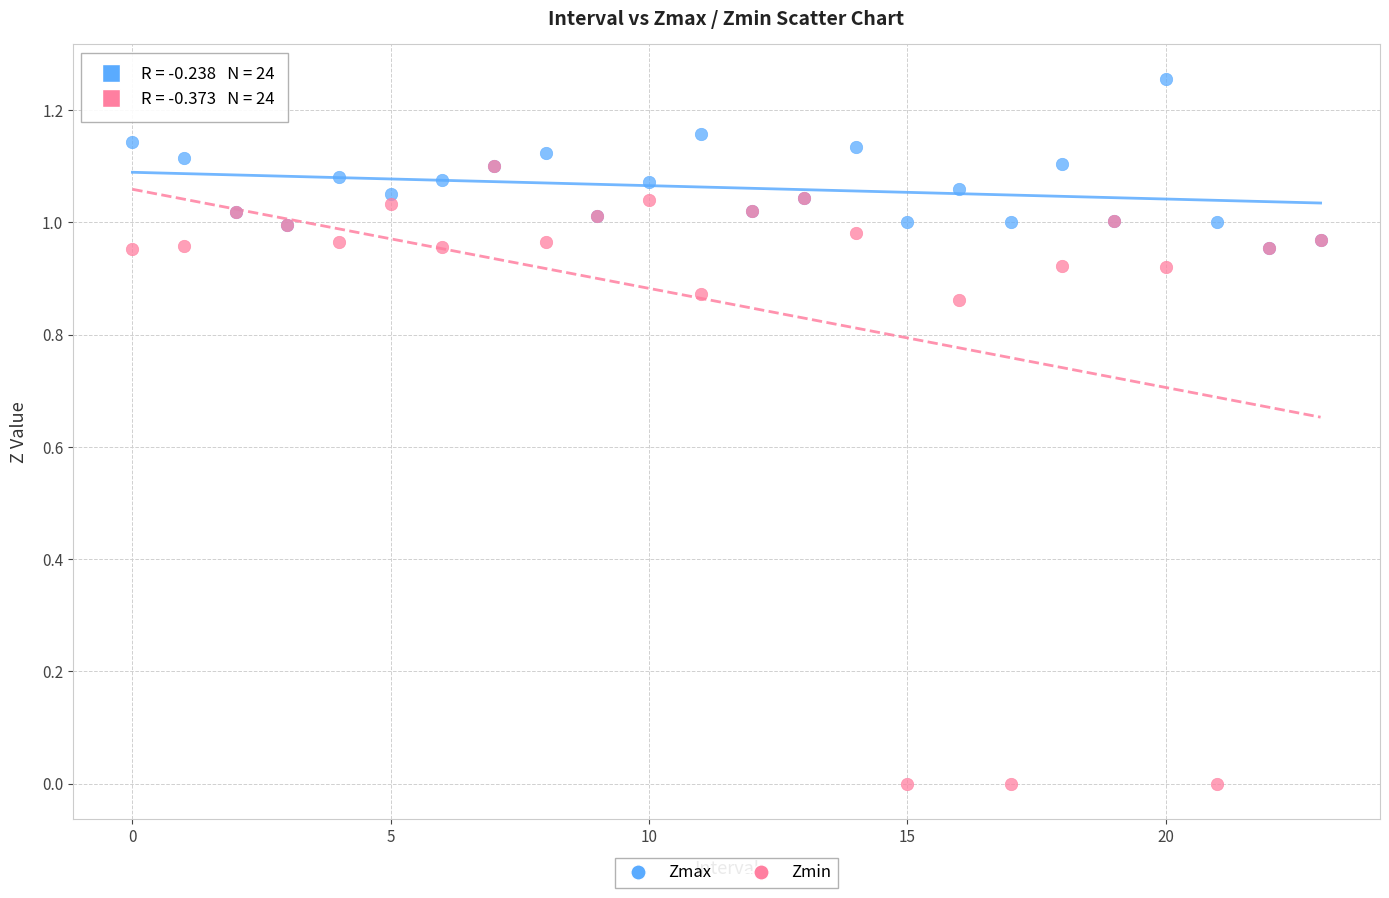

What are all the series names shown in the legend?

Zmax, Zmin